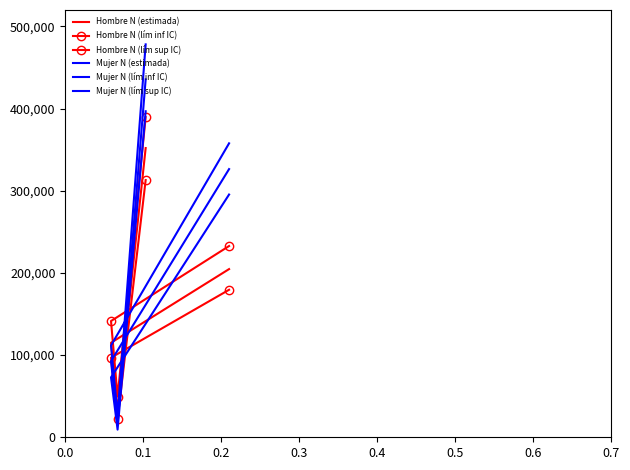

What is the sum of the Hombre N (estimada) values at 0.0 and 0.2?

236933